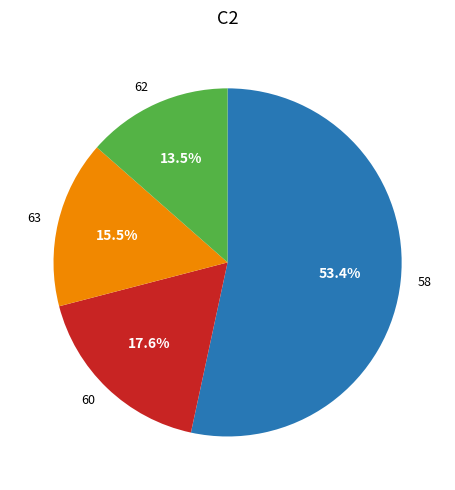

How many segments does this pie chart have?

4